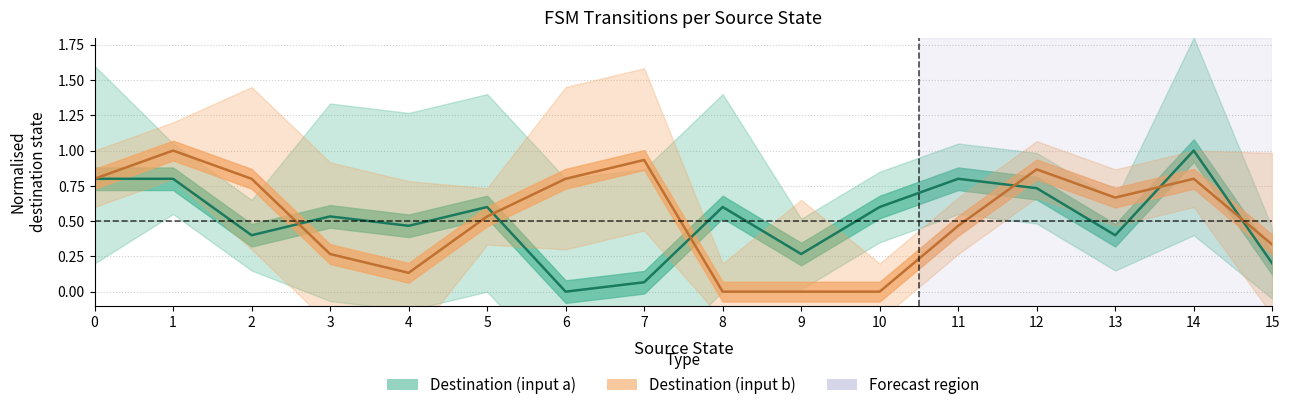

How many data points in Destination (input b) are above 0?

13